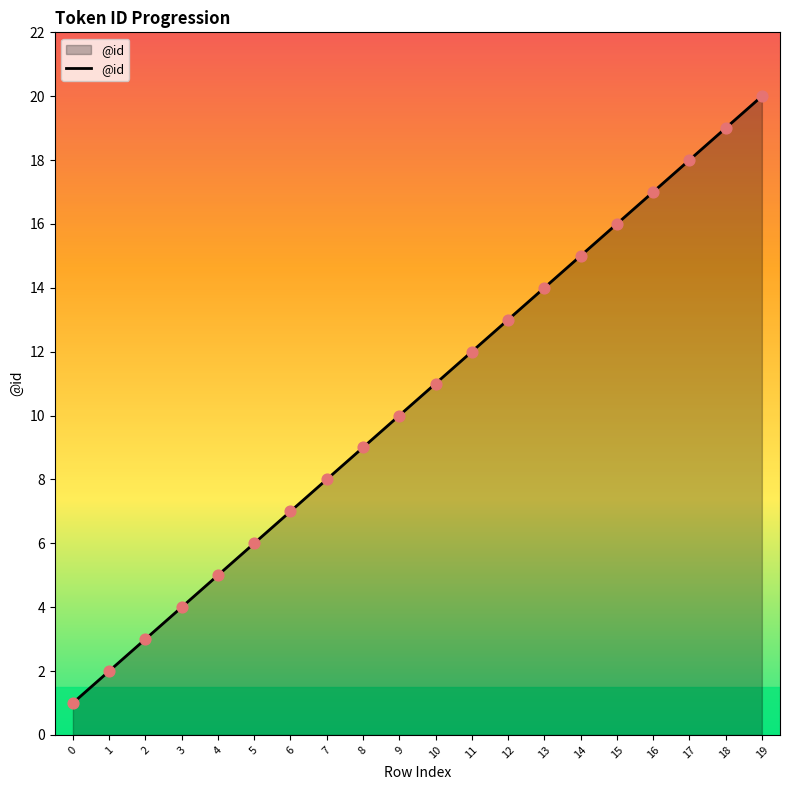

What is the change in value from 16 to 17?

+1